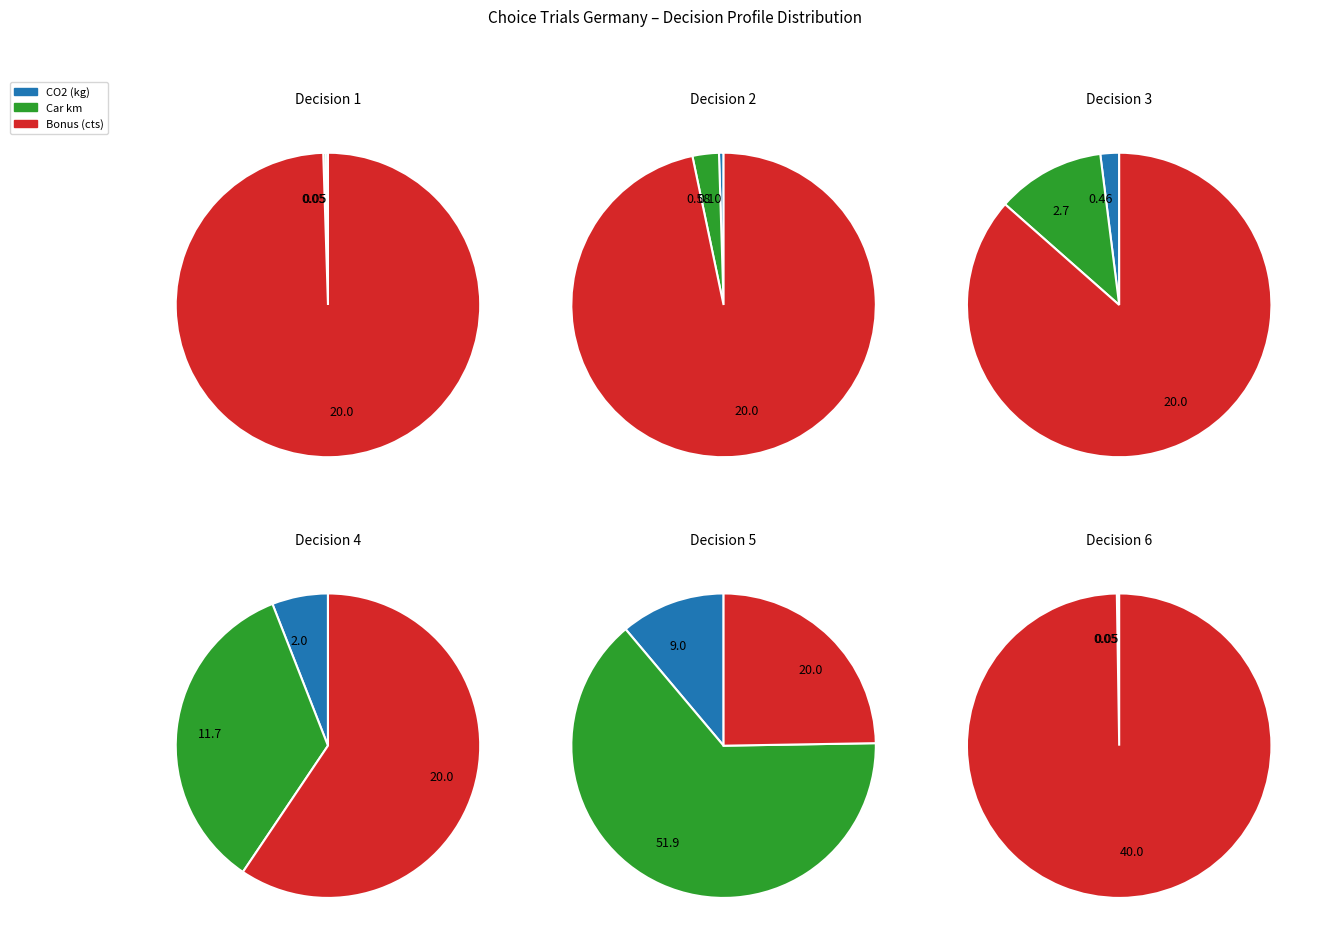

What is the largest slice in the pie chart?

decision_5